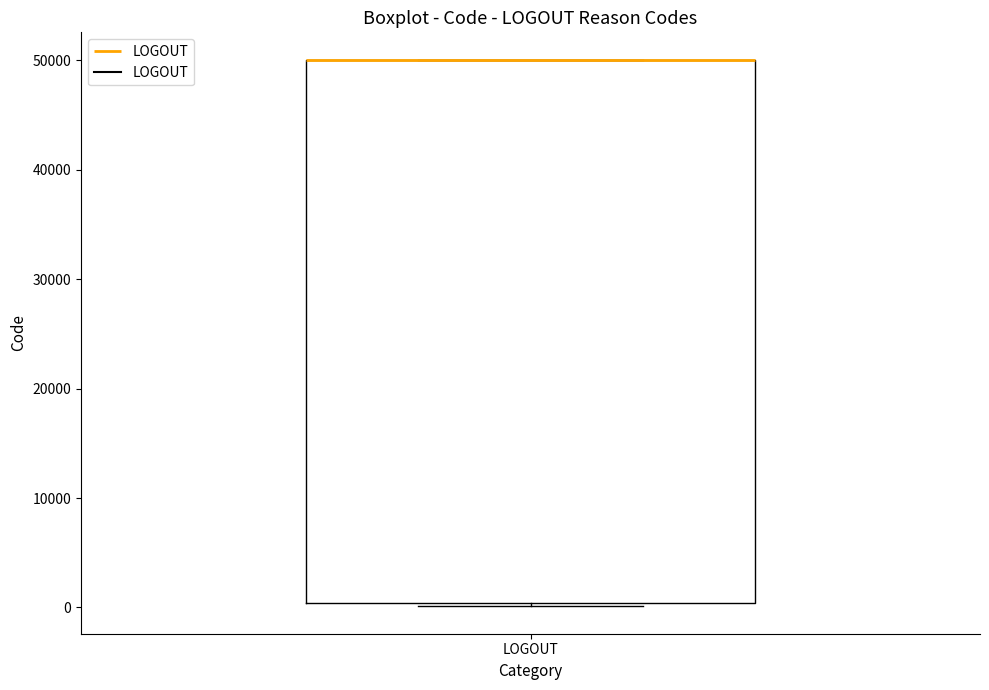

Read this box plot against the y-axis: the position of the median line, the range covered by the box, and the ends of both whiskers. The values are not printed on the chart, so give them approximately, as read against the axis.

median 50000 (drawn on the box's upper edge), box 0 to 50000, whiskers 0 (just below the box's lower edge) to 50000